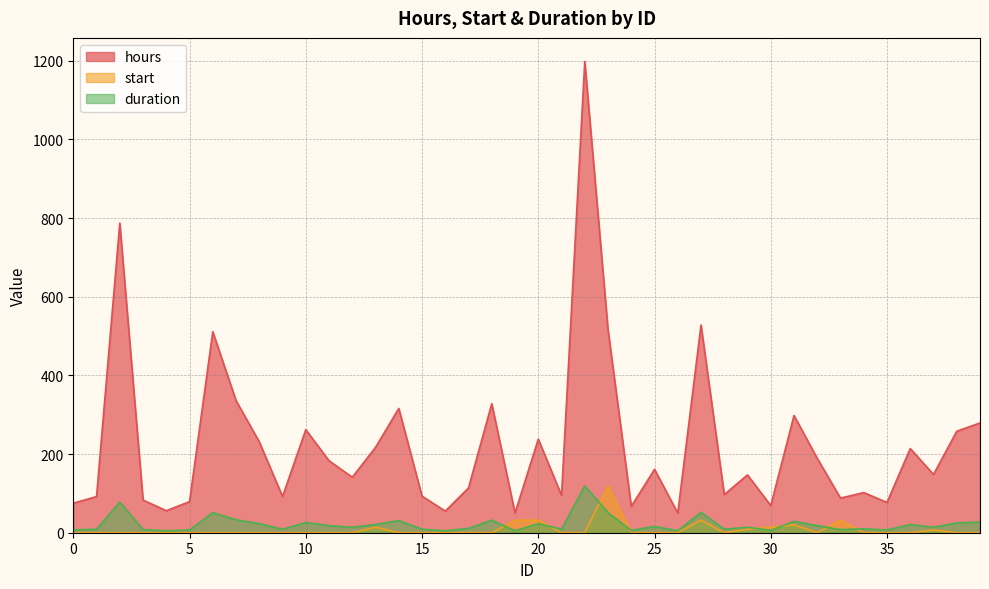

Rank the series at 11 from lowest to highest value.

start, duration, hours